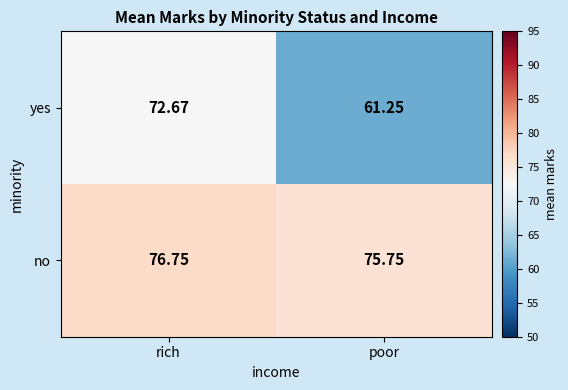

Which series changed the most between rich and poor?

yes